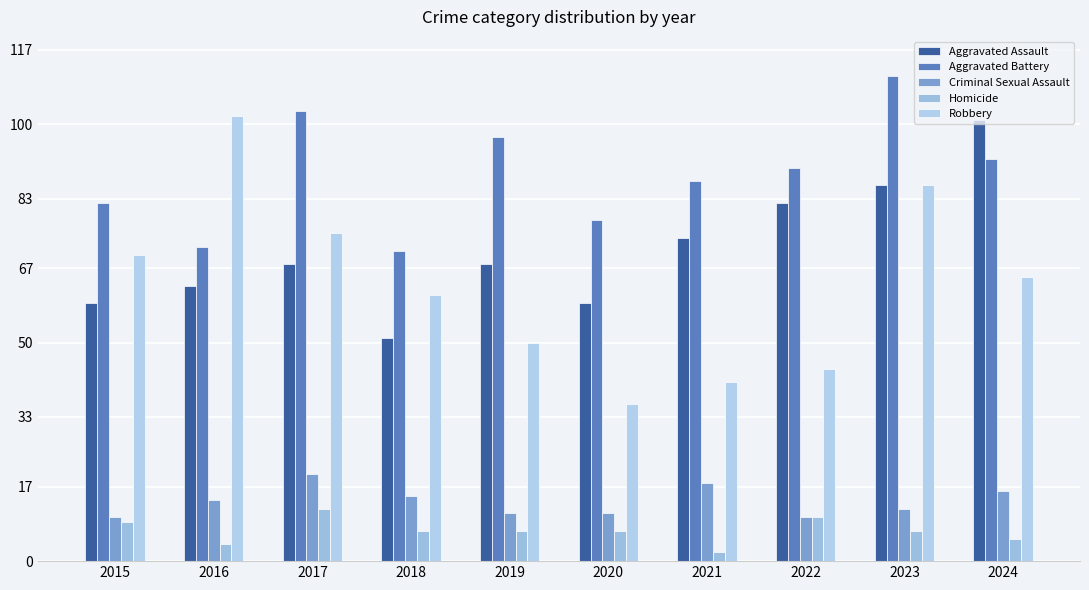

What is the difference between the Robbery values at 2021 and 2017?

34